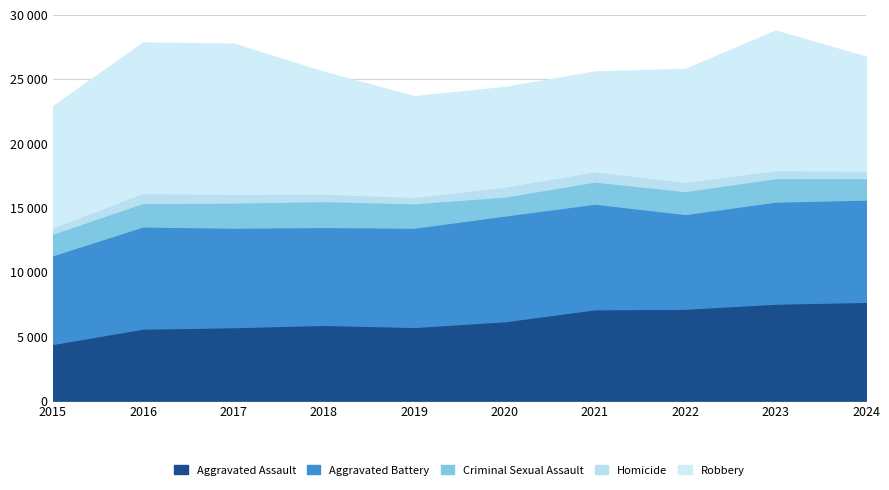

True or false: Aggravated Assault has a value of 10487 at 2020.

False